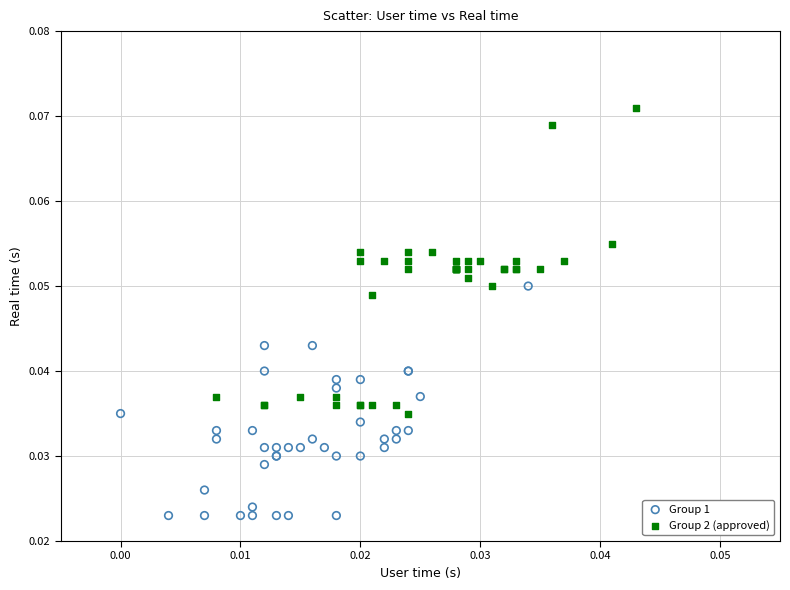

Which series contains the lowest Y value?

Group 1